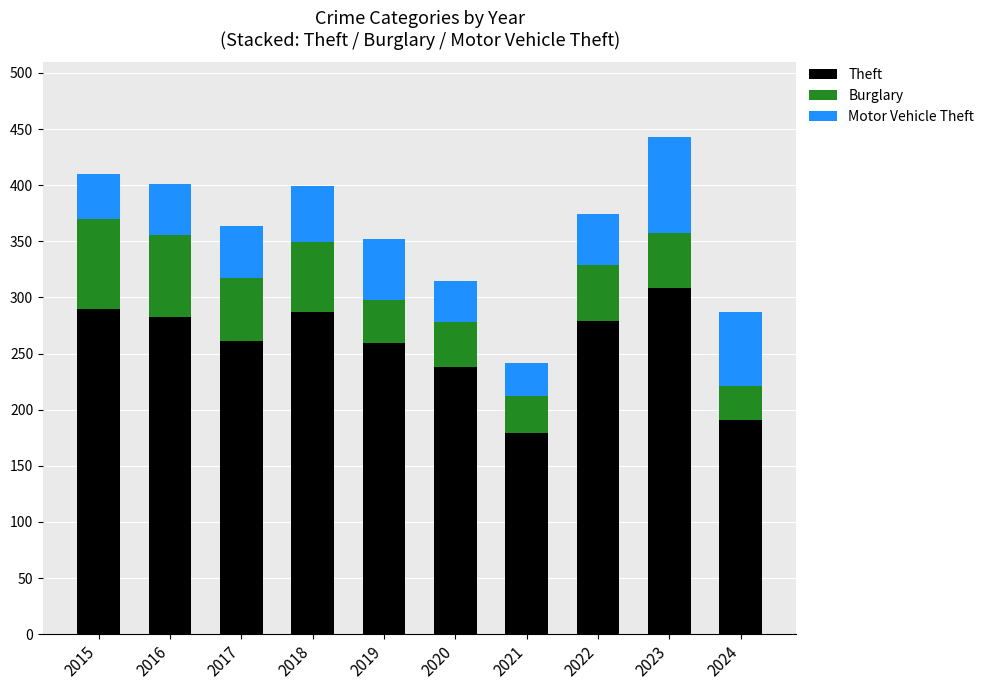

Which category has the highest value in the Theft series?

2023